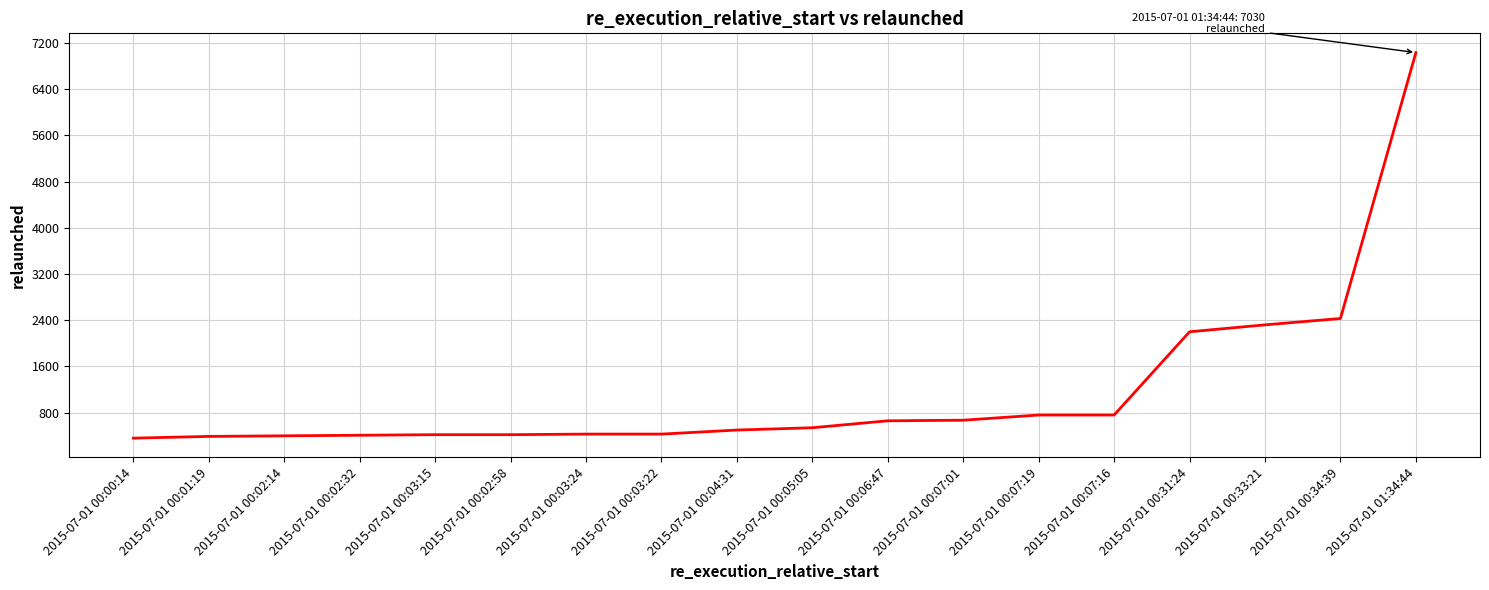

The value at 2015-07-01 00:05:05 is 762. True or false?

False